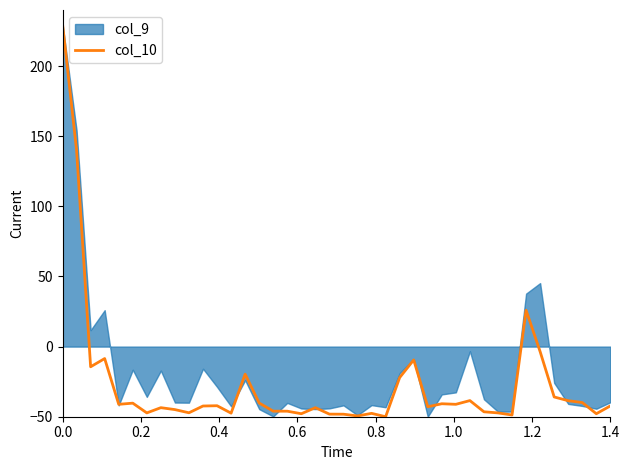

What is the lowest value of the col_10 series?

-50.0